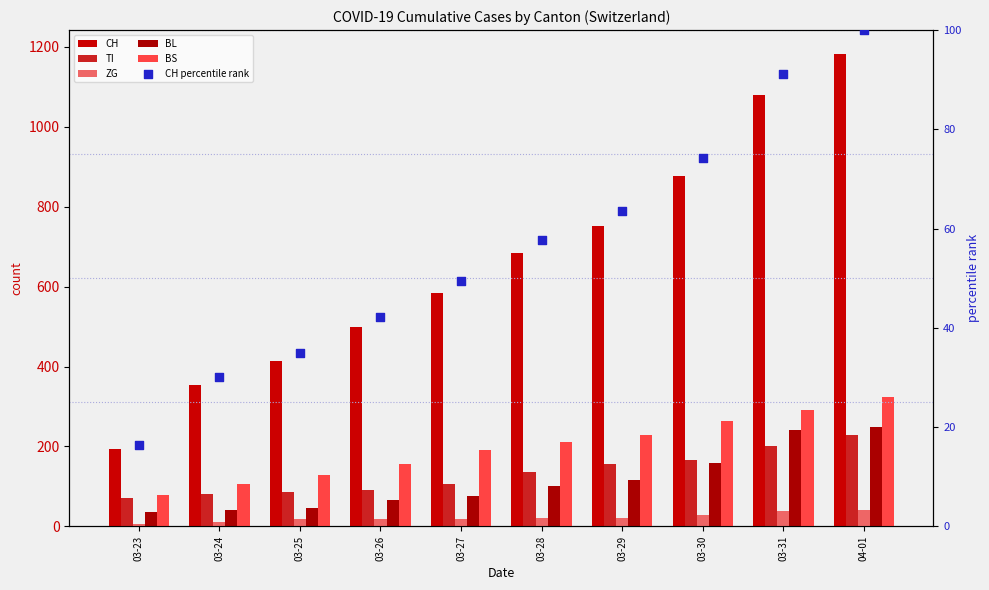

Which series has the largest Y range (max minus min)?

CH